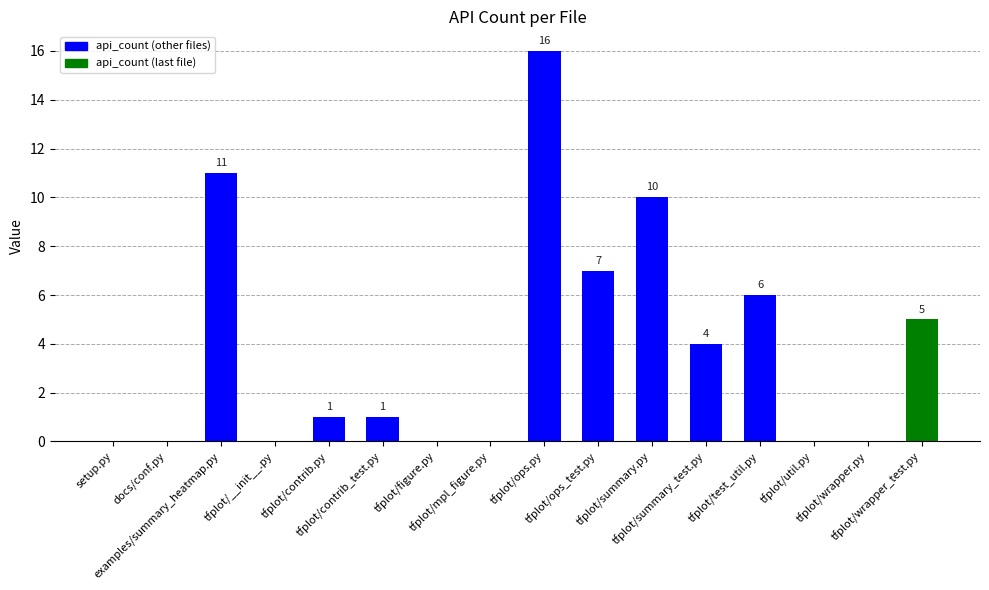

How many distinct data groups are displayed?

1